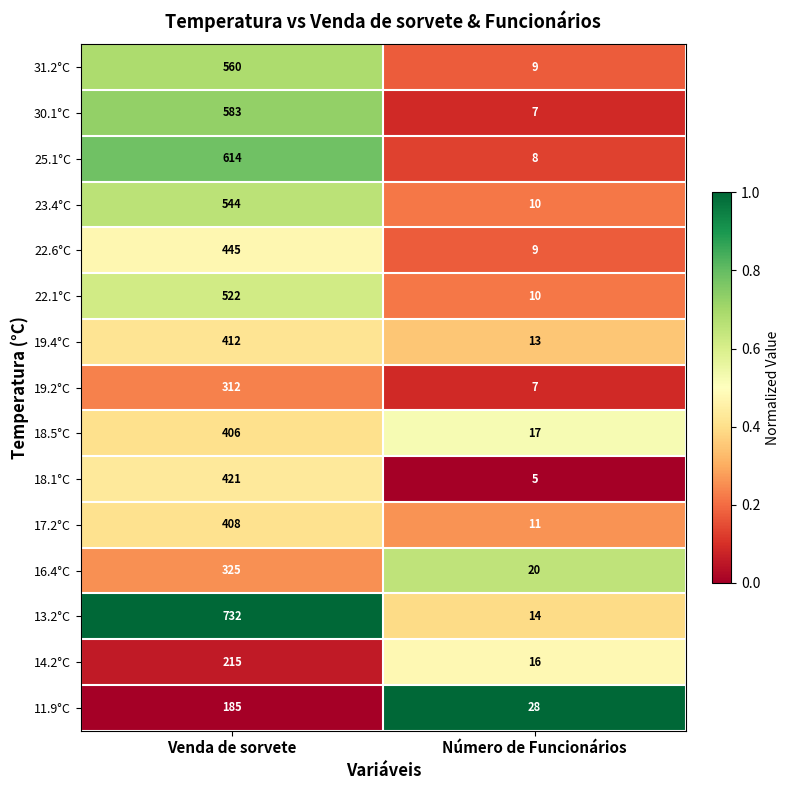

What is the approximate value of 19.2°C at Venda de sorvete, to the nearest 10?

310